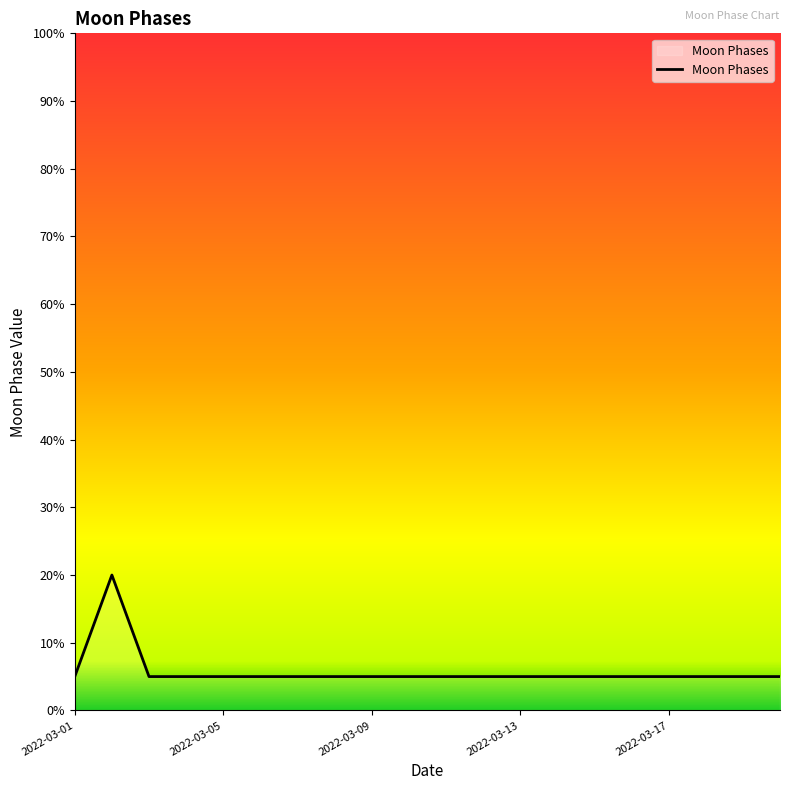

How many lines are shown in the chart?

1